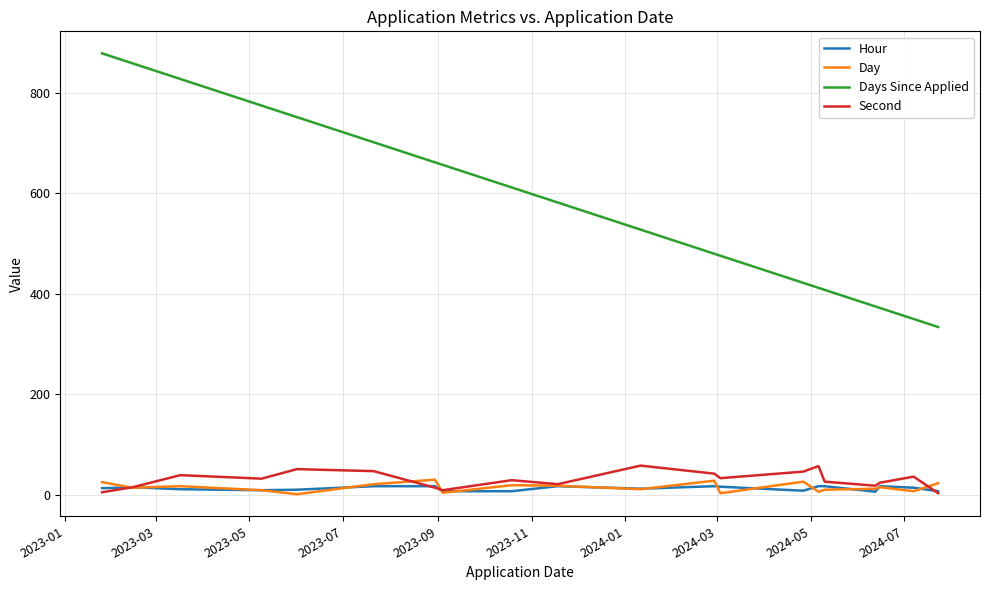

In Day, how many points are lower than both neighbors (excluding endpoints)?

7